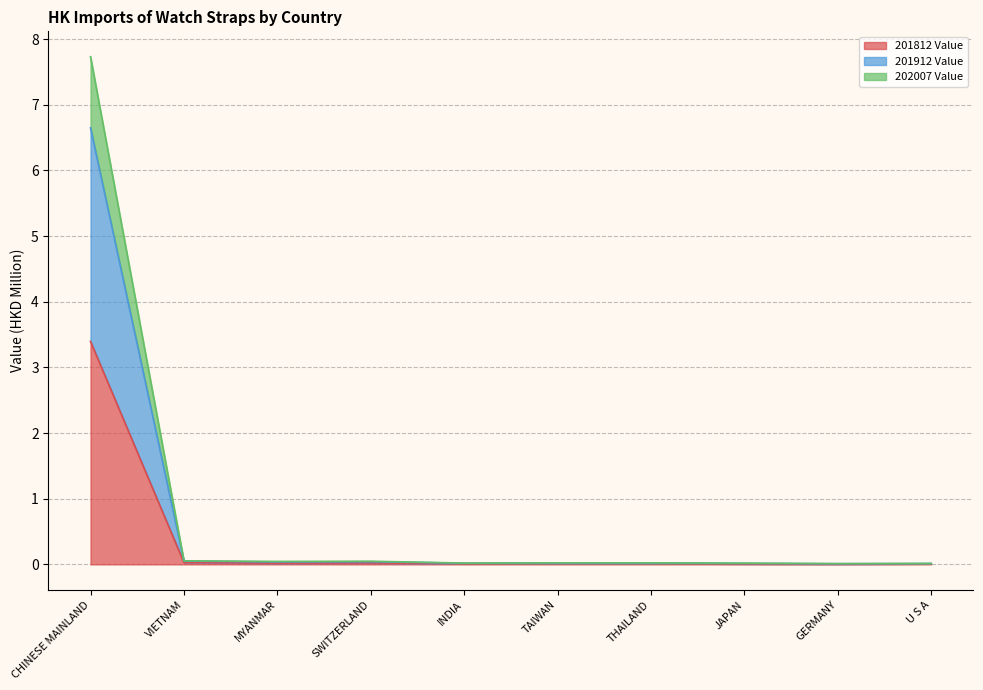

Is it true that 201812 Value equals 0.0 at U S A?

True